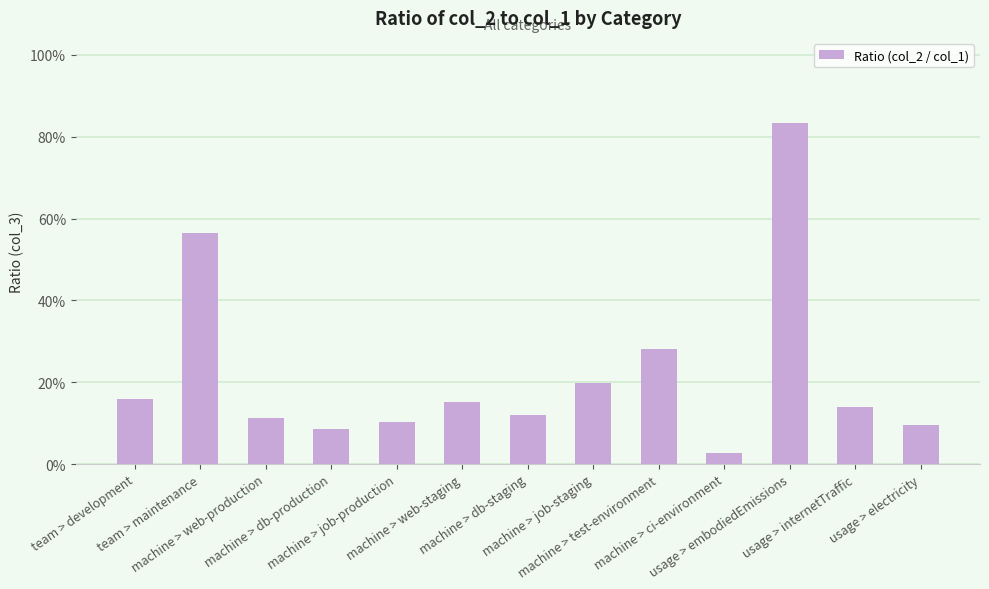

What is the average value?

0.2